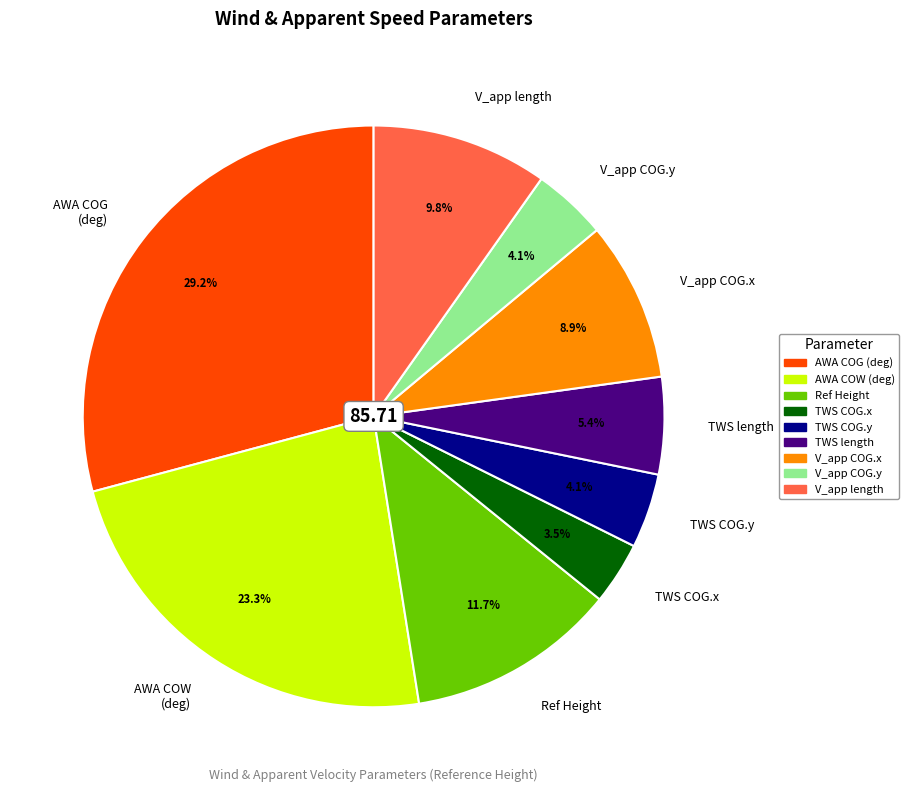

Count the number of slices in the pie.

9